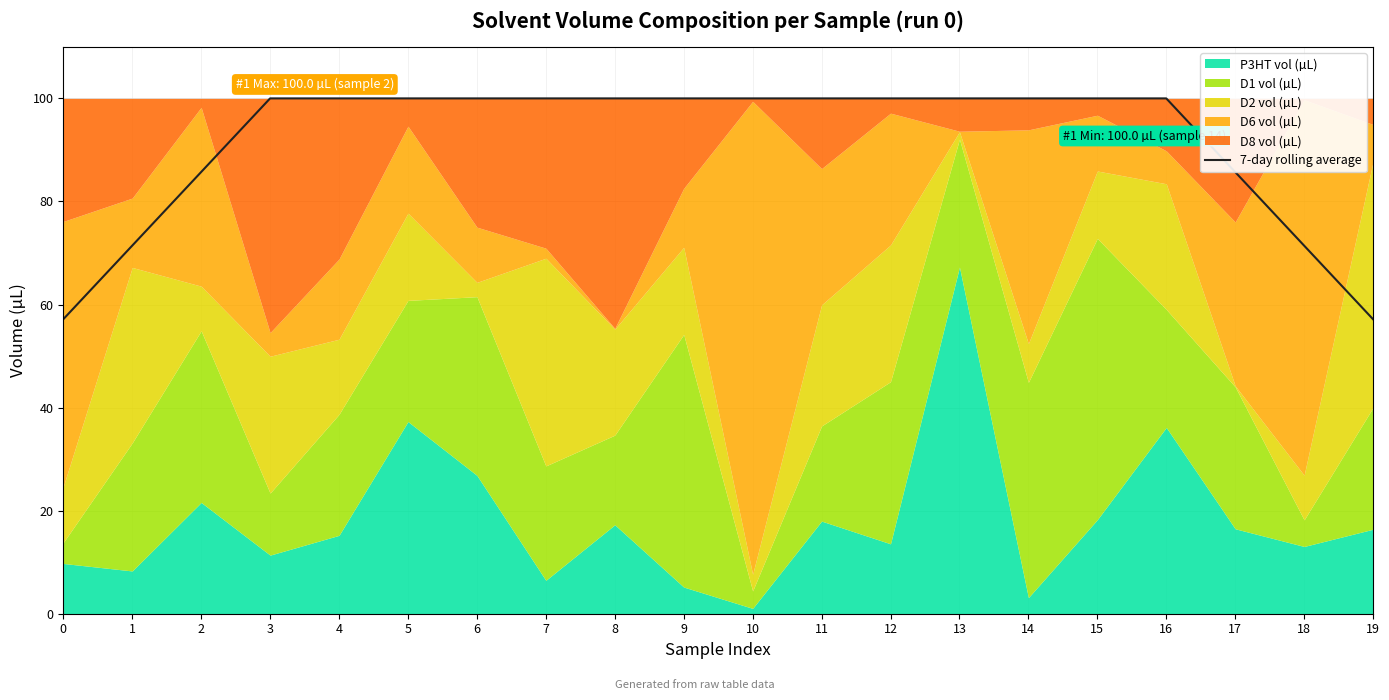

The value of 7-day rolling average at 3 is 25.3. True or false?

False